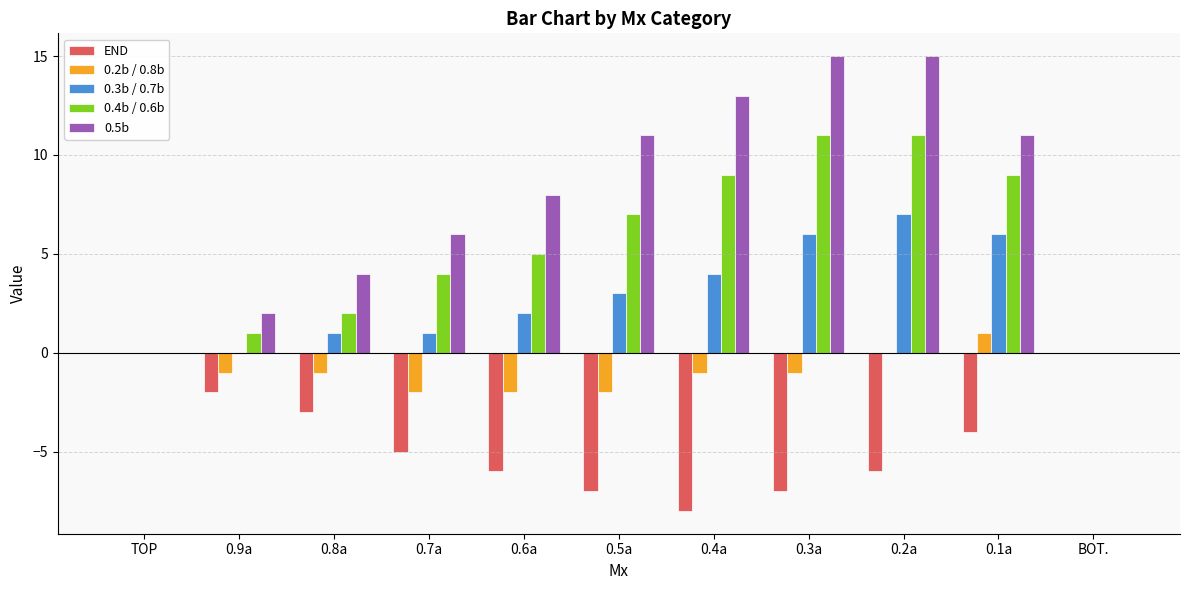

Between 0.3a and BOT., which series saw the biggest shift?

0.5b